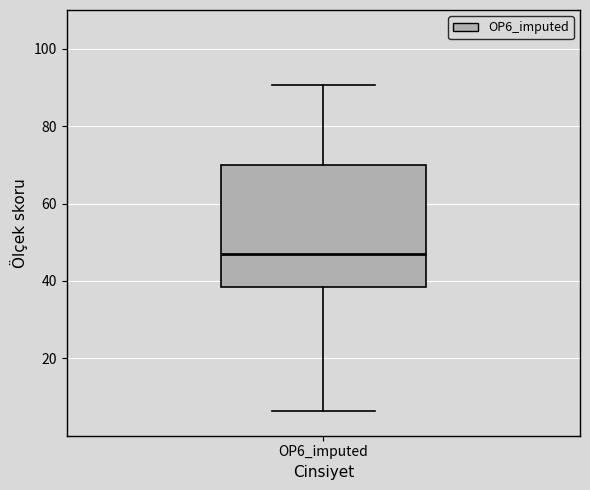

Read this box plot against the y-axis: the position of the median line, the range covered by the box, and the ends of both whiskers. The values are not printed on the chart, so give them approximately, as read against the axis.

median 48, box 38 to 70, whiskers 6 to 90